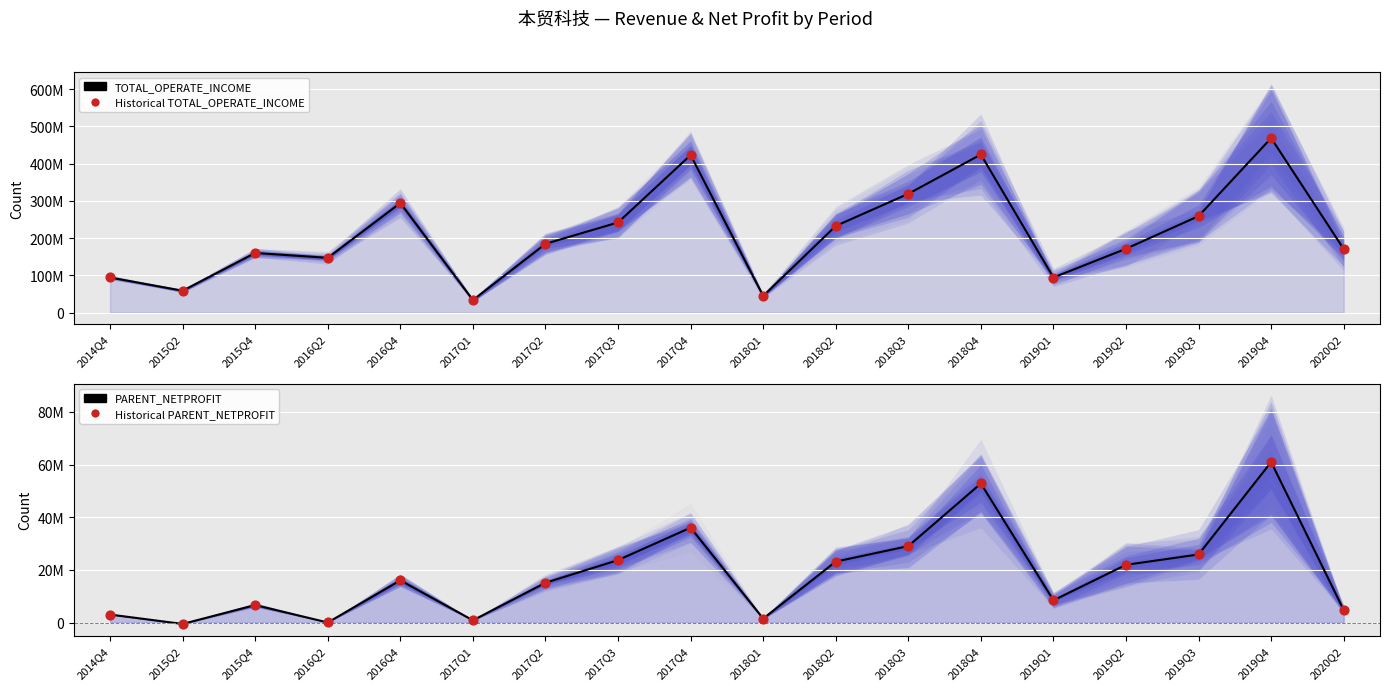

Which series contains the highest Y value?

TOTAL_OPERATE_INCOME_line